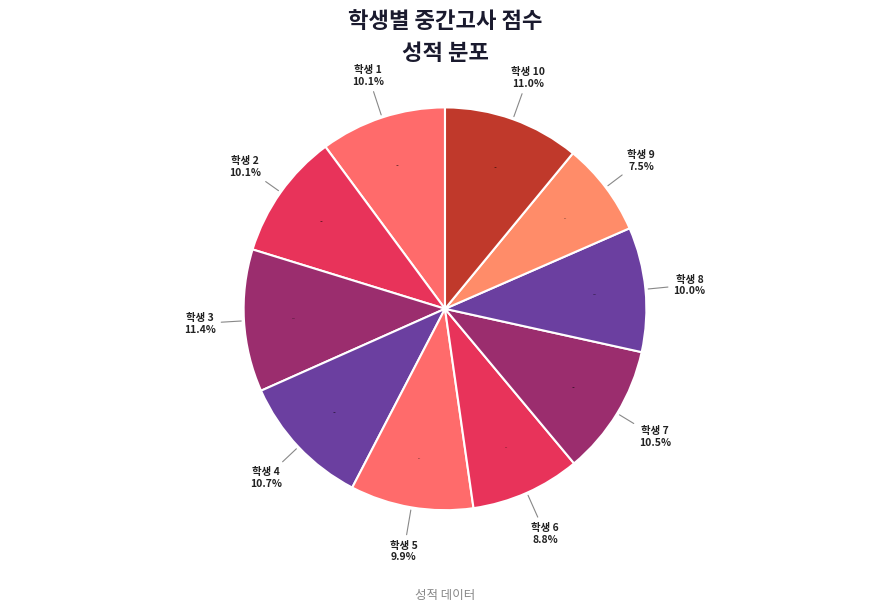

Is it true that 6 is 14% of the pie?

False